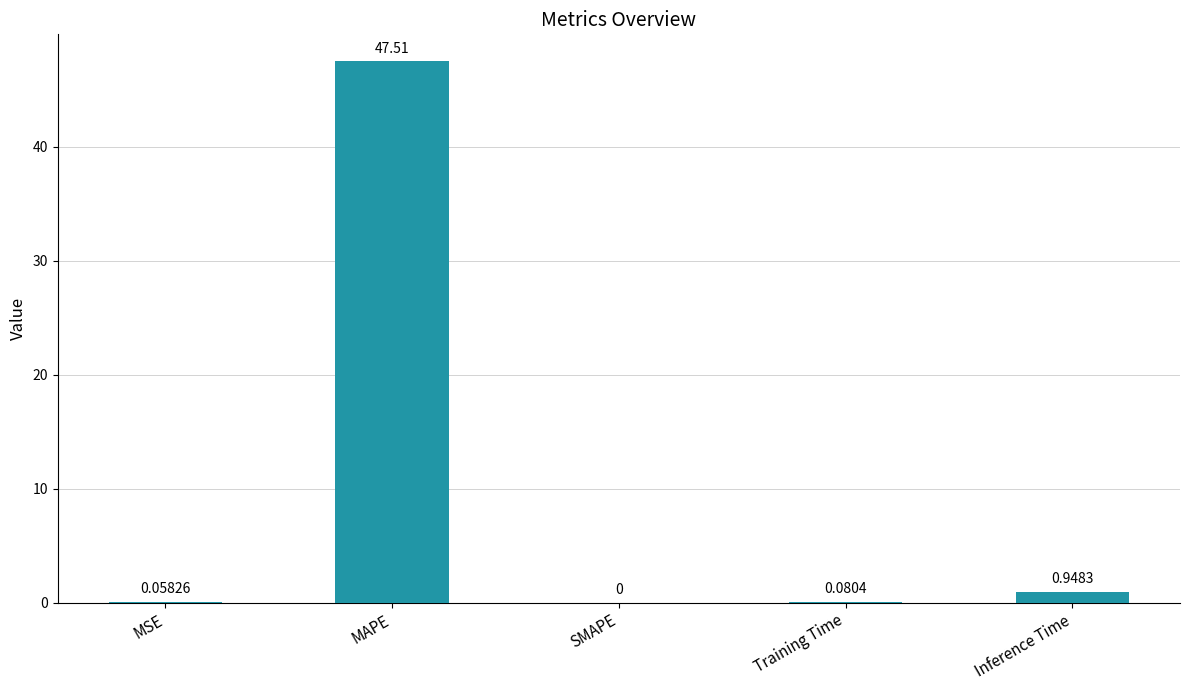

At which category does the chart reach its peak across all series?

MAPE